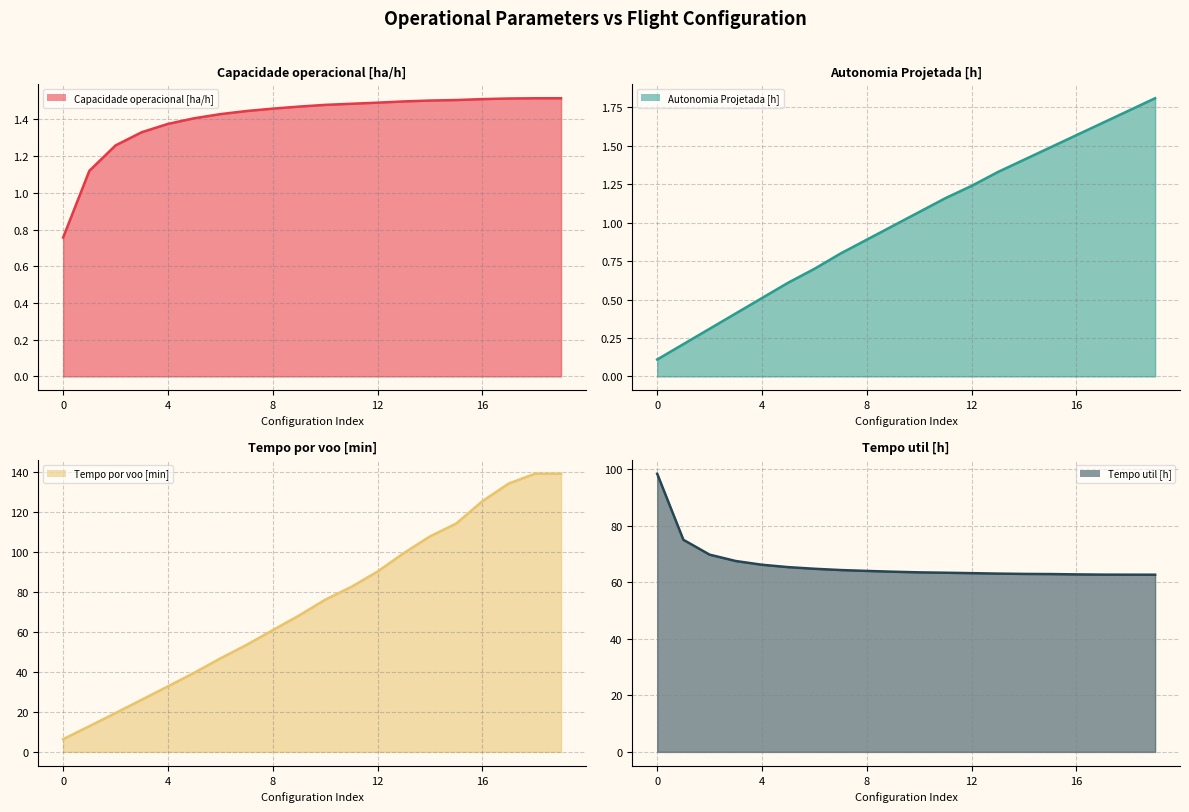

True or false: Autonomia Projetada [h] (line) has more than 0 interior local peaks.

False